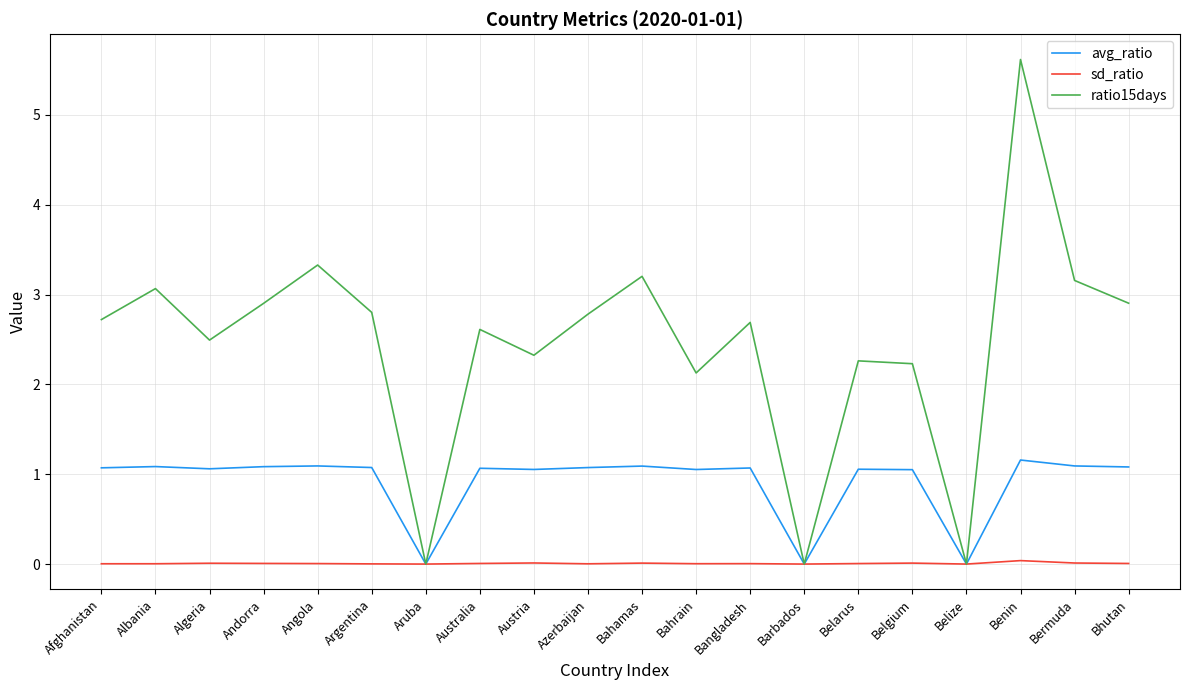

What are all the series names shown in the legend?

avg_ratio, sd_ratio, ratio15days